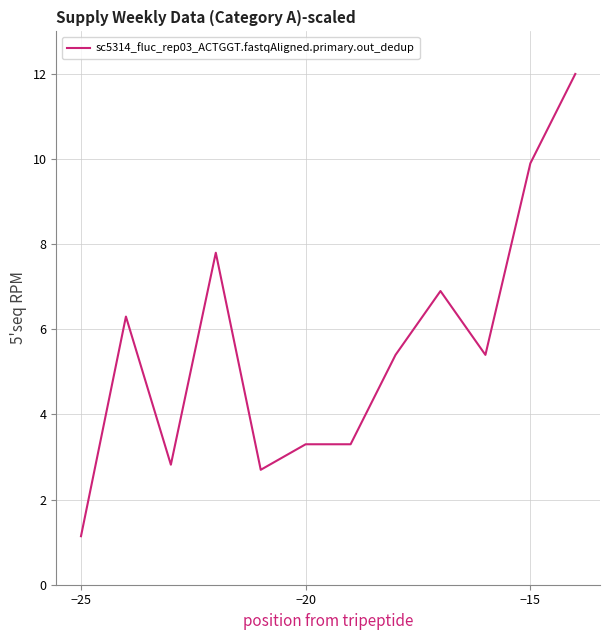

Count the number of data series in this chart.

1